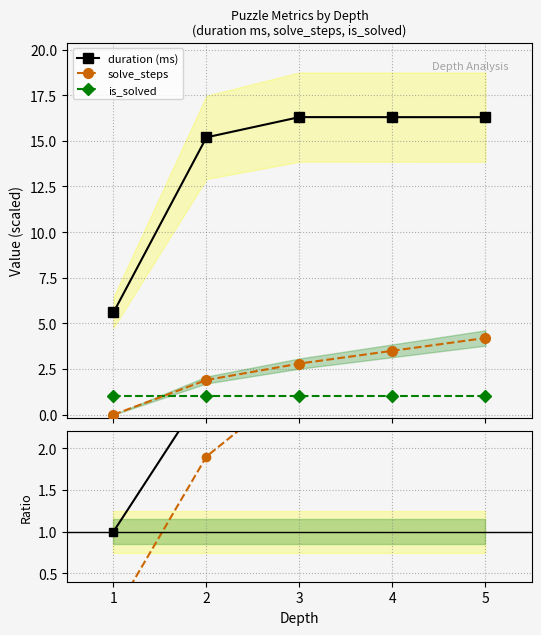

What is the sum of the steps ratio values at 5 and 2?

6.1